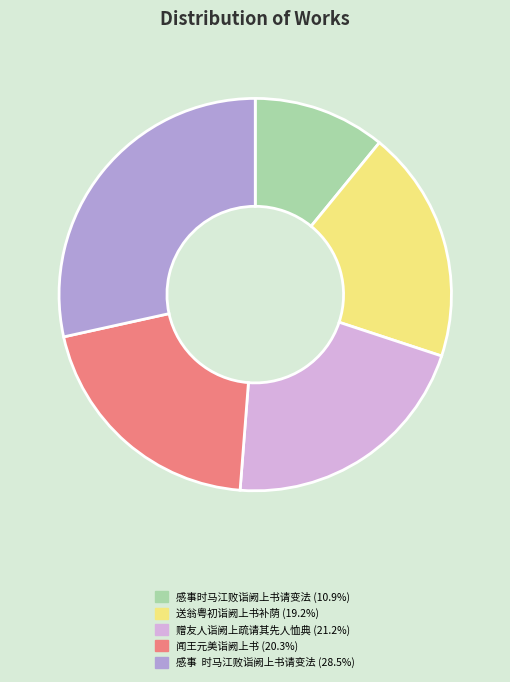

Rank the categories by value from highest to lowest.

感事 时马江败诣阙上书请变法, 赠友人诣阙上疏请其先人恤典, 闻王元美诣阙上书, 送翁粤初诣阙上书补荫, 感事时马江败诣阙上书请变法